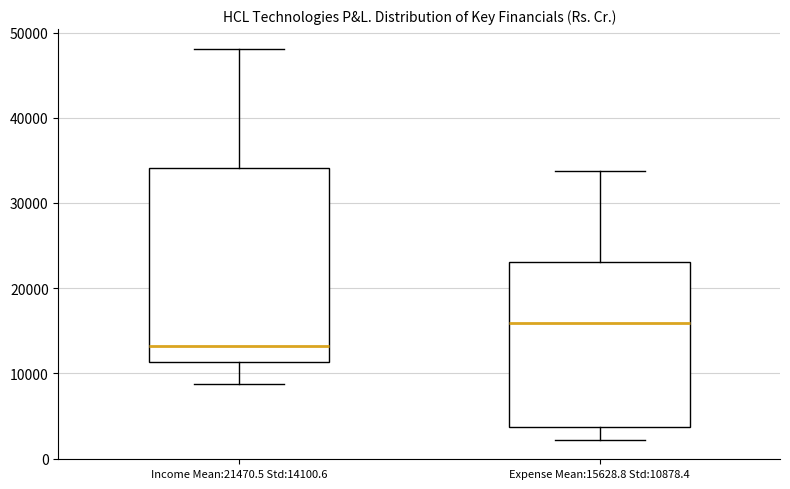

Reading left to right, read every box against the y-axis: the position of its median line, the range the box covers, and the ends of its whiskers. The values are not printed on the chart, so give them approximately, as read against the axis.

Income Mean:21470.5 Std:14100.6: median 13000, box 11000 to 34000, whiskers 9000 to 48000
Expense Mean:15628.8 Std:10878.4: median 16000, box 4000 to 23000, whiskers 2000 to 34000